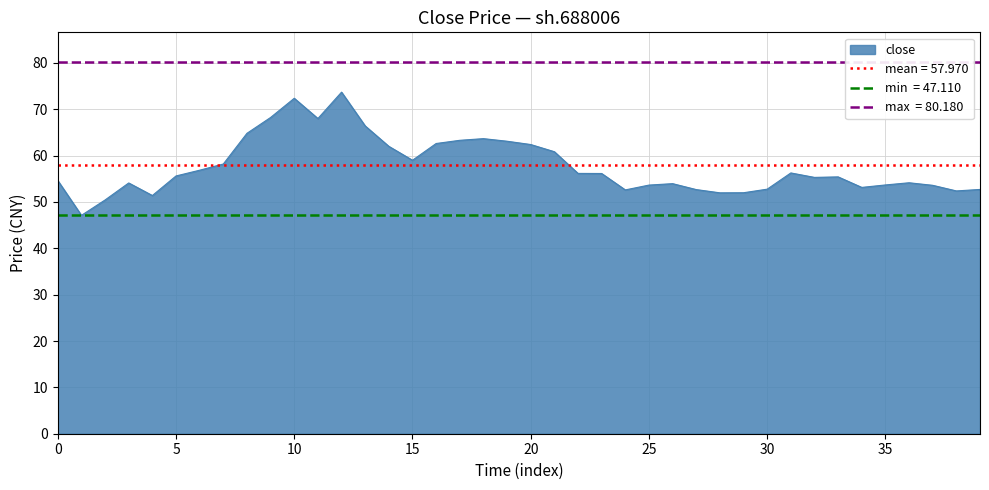

How many interior local peaks (higher than both neighbors) does the data have?

8